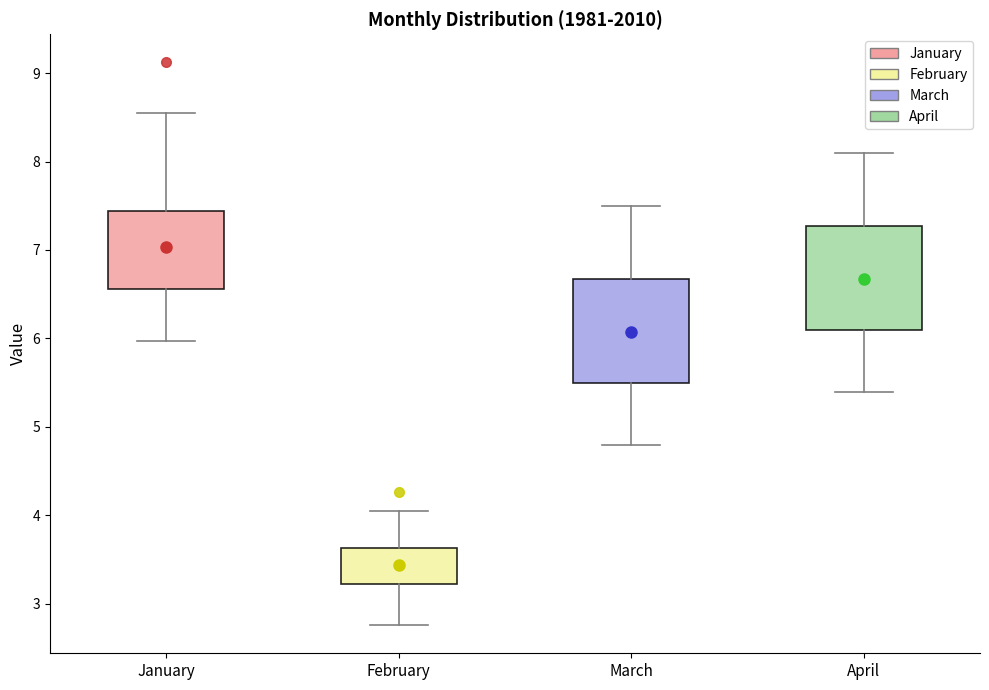

Reading left to right, read every box against the y-axis: the position of its median line, the range the box covers, and the ends of its whiskers. The values are not printed on the chart, so give them approximately, as read against the axis.

January: median 6.9, box 6.6 to 7.4, whiskers 6.0 to 8.5
February: median 3.4, box 3.2 to 3.6, whiskers 2.8 to 4.0
March: median 6.1, box 5.5 to 6.7, whiskers 4.8 to 7.5
April: median 6.7, box 6.1 to 7.3, whiskers 5.4 to 8.1